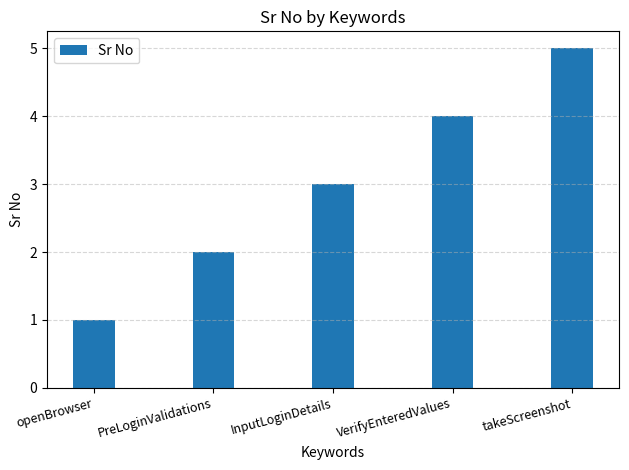

Reading left to right, extract all data points from this chart.

1	2	3	4	5